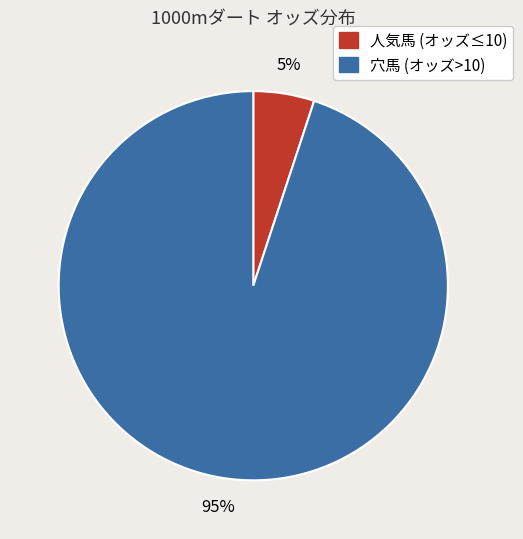

Does any single category account for the majority?

Yes